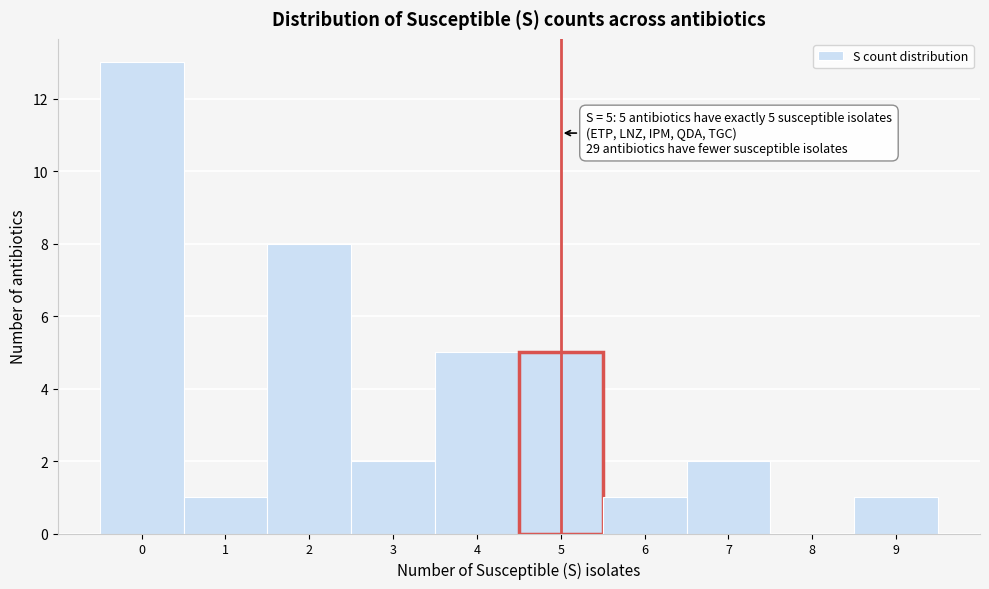

Over which range of the x-axis is the bar tallest?

-0.5 to 0.5